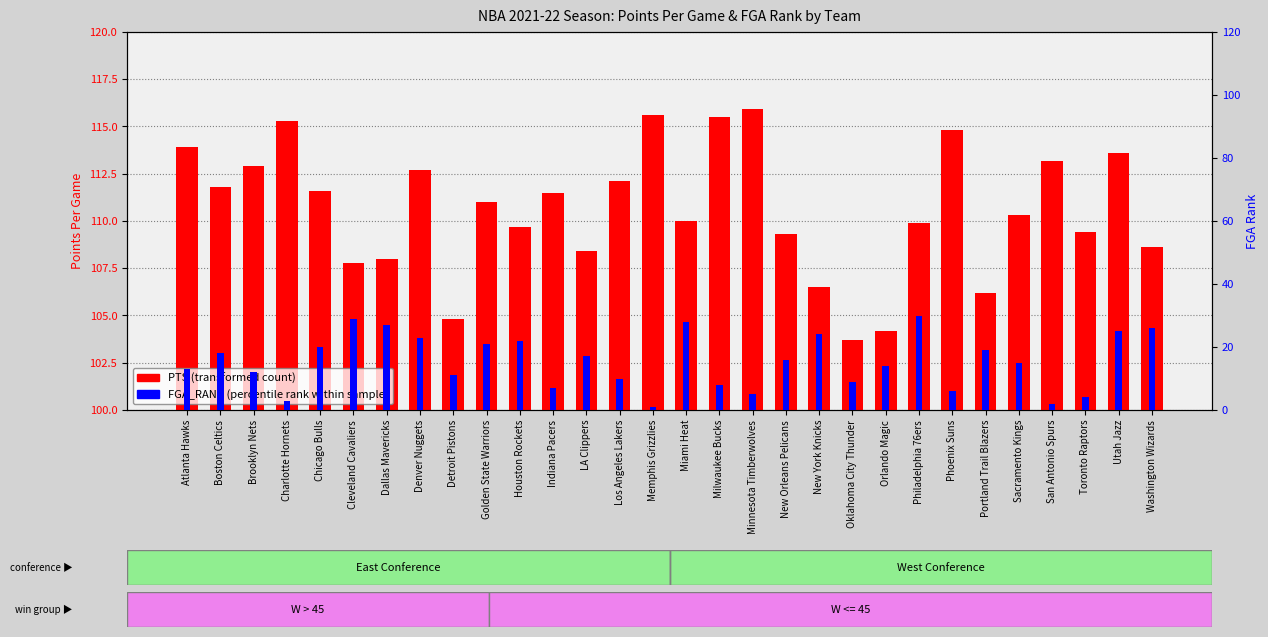

What is the total value across all series at Oklahoma City Thunder?

112.7